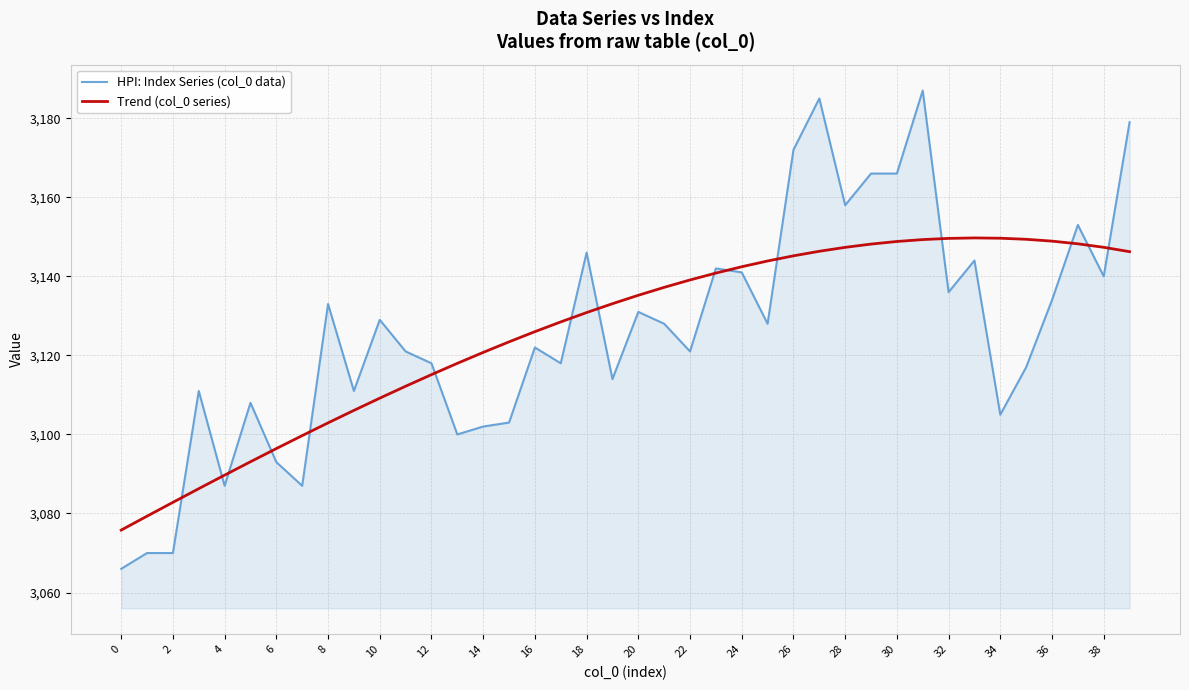

What is the smallest value displayed?

3066.0